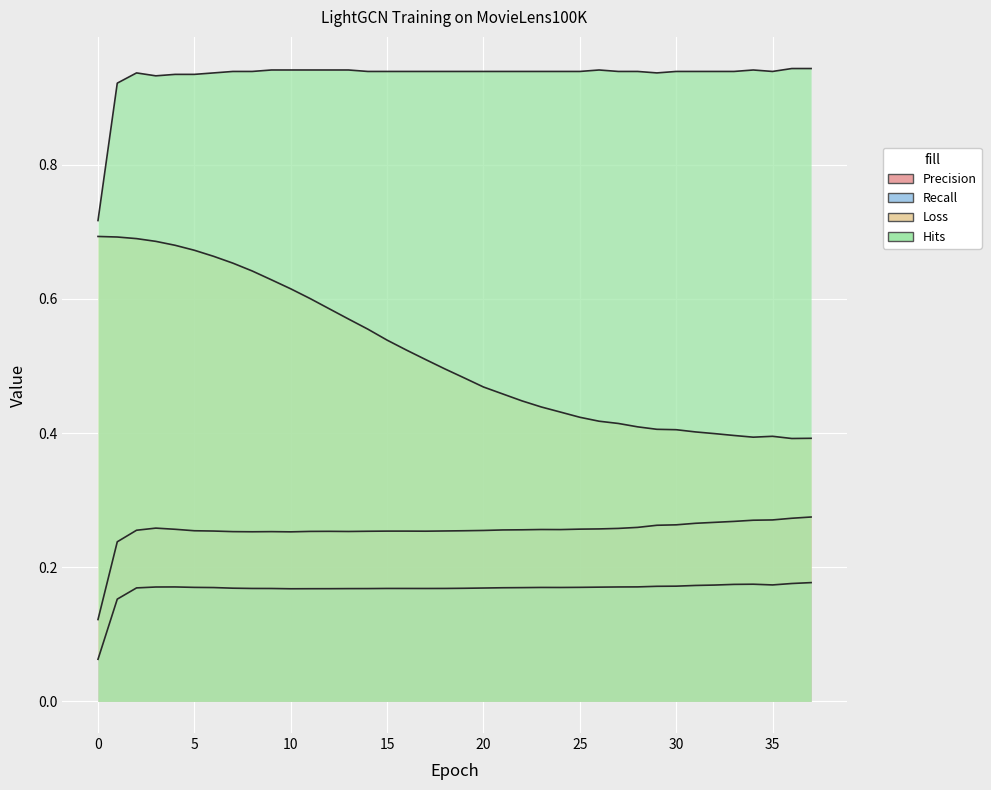

What is the greatest value displayed?

0.9